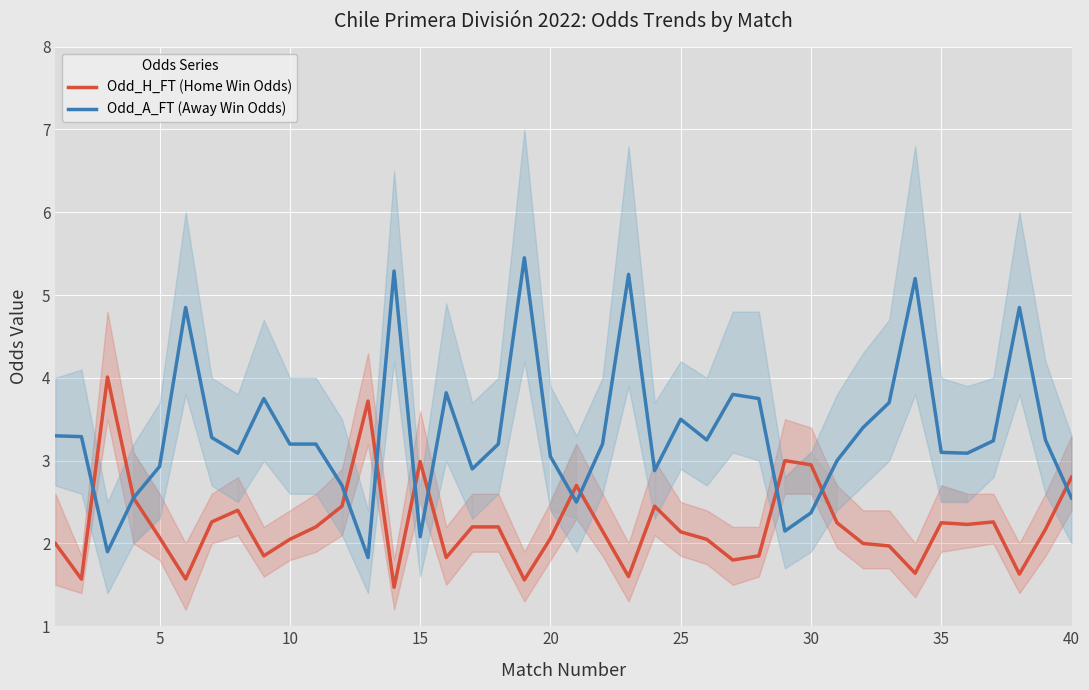

True or false: Odd_H_FT (Home Win Odds) has more than 1 points higher than both neighbors.

True